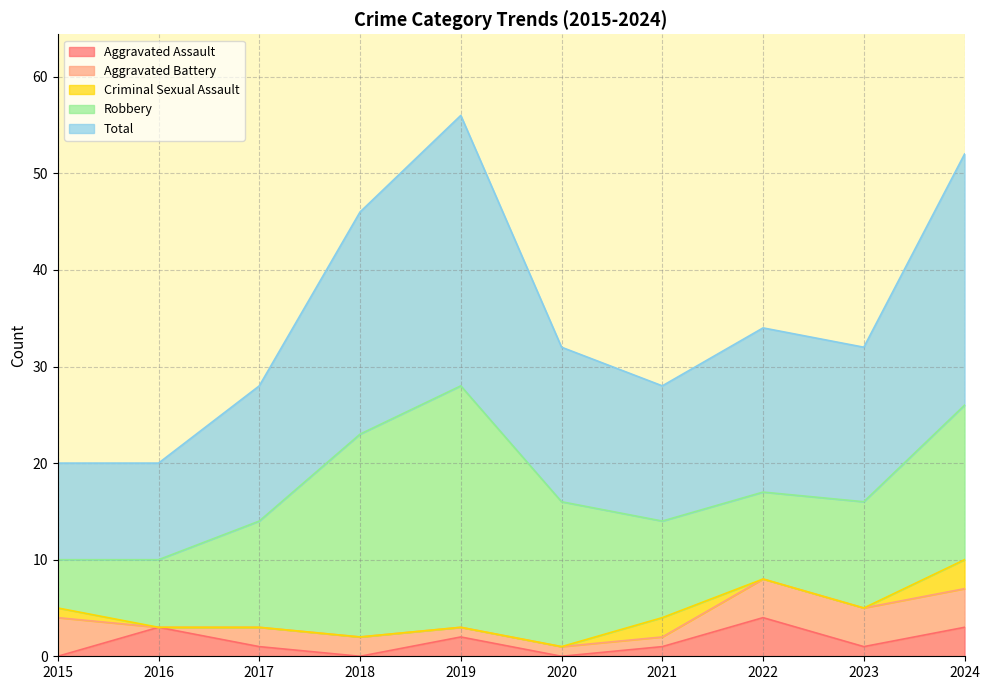

The Aggravated Assault series shows 0 at 2018. True or false?

True